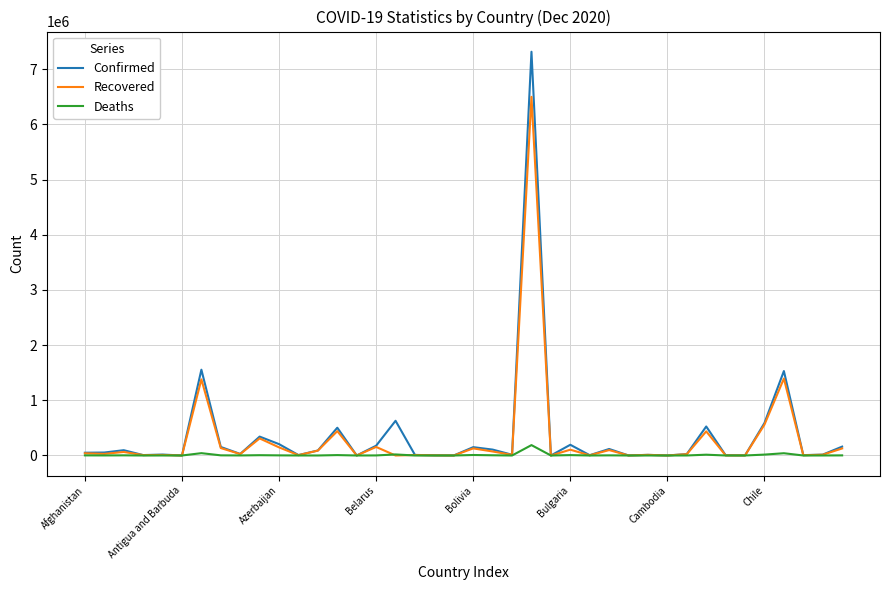

List the series in order of their peak value, lowest first.

Deaths, Recovered, Confirmed